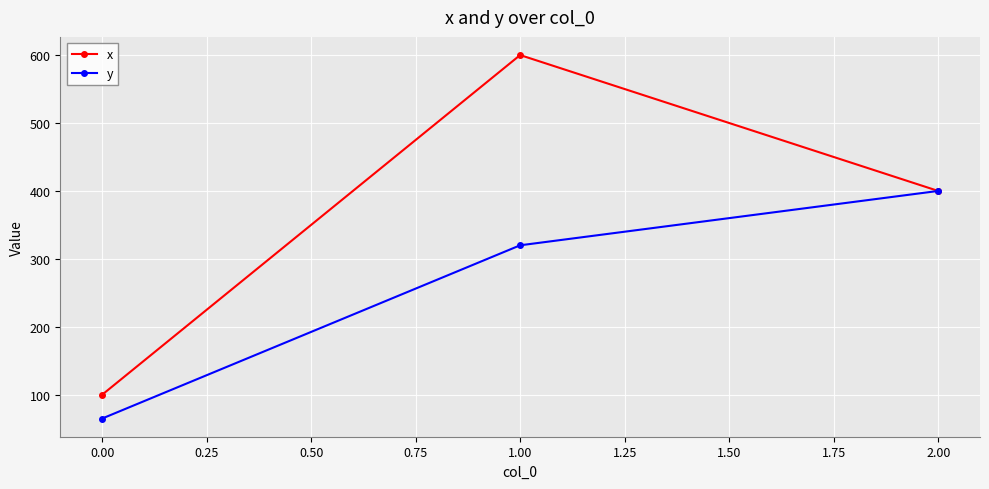

Reading right to left, transcribe all the data shown in this chart.

x: 400	600	100
y: 400	320	65